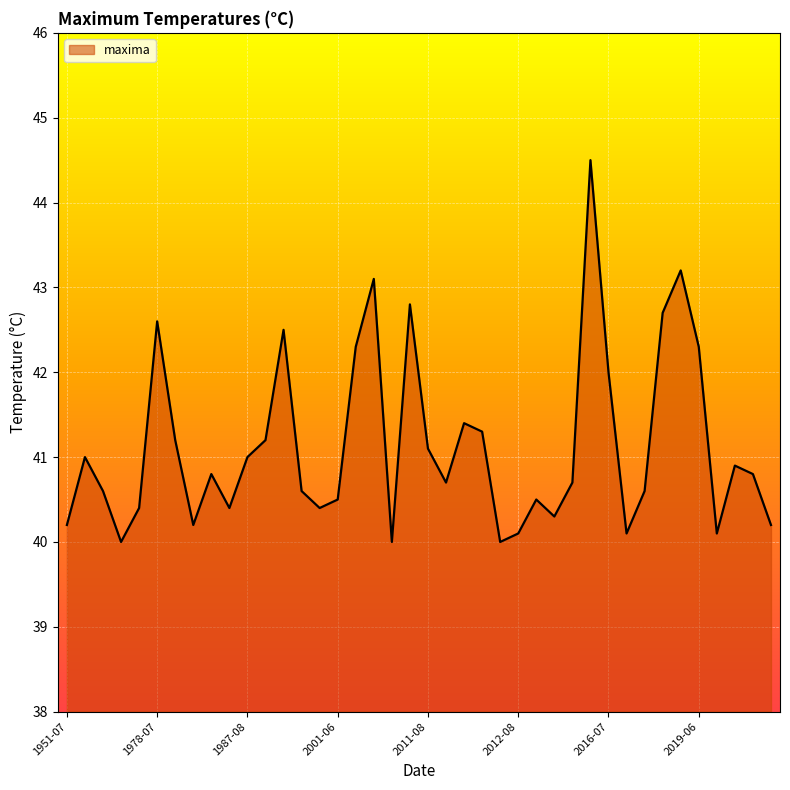

What is the difference between the maximum and minimum values?

4.5